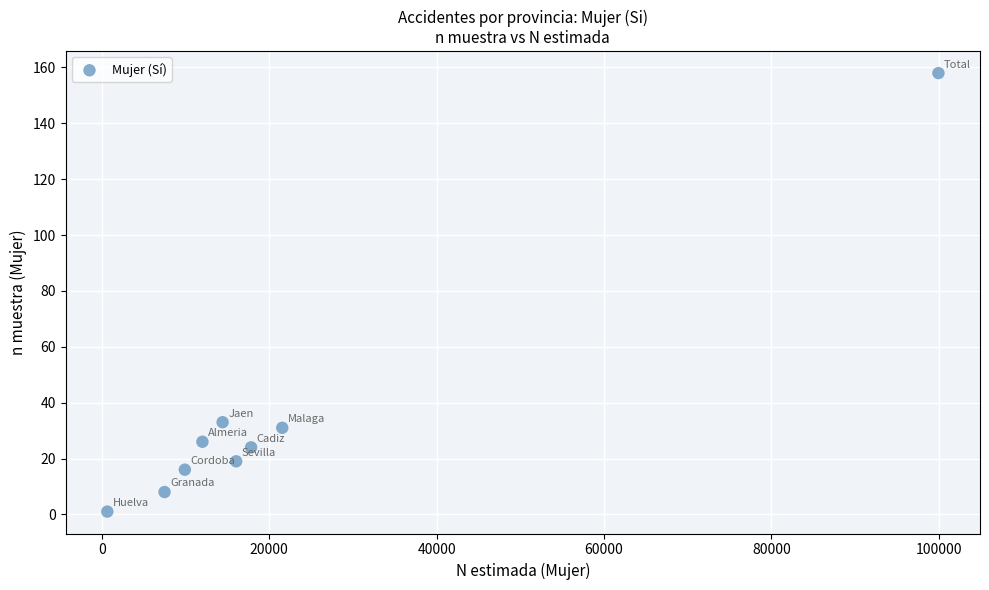

What is the range of X values (max minus min)?

99291